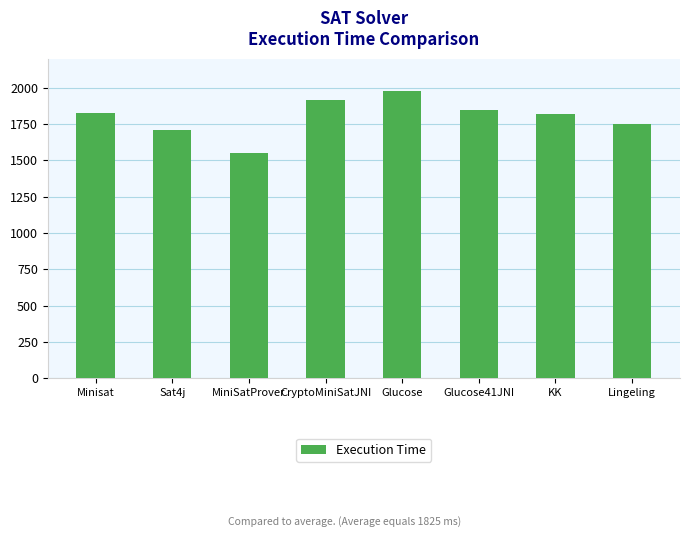

What is the ratio of the value at Glucose41JNI to the value at Glucose?

0.9